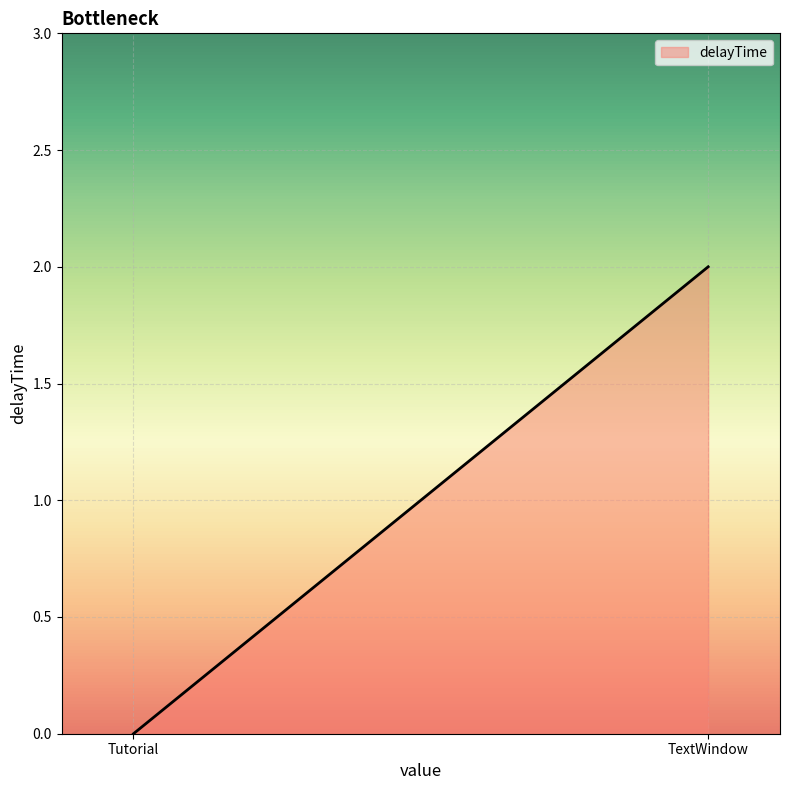

Which has a higher value, TextWindow or Tutorial?

TextWindow